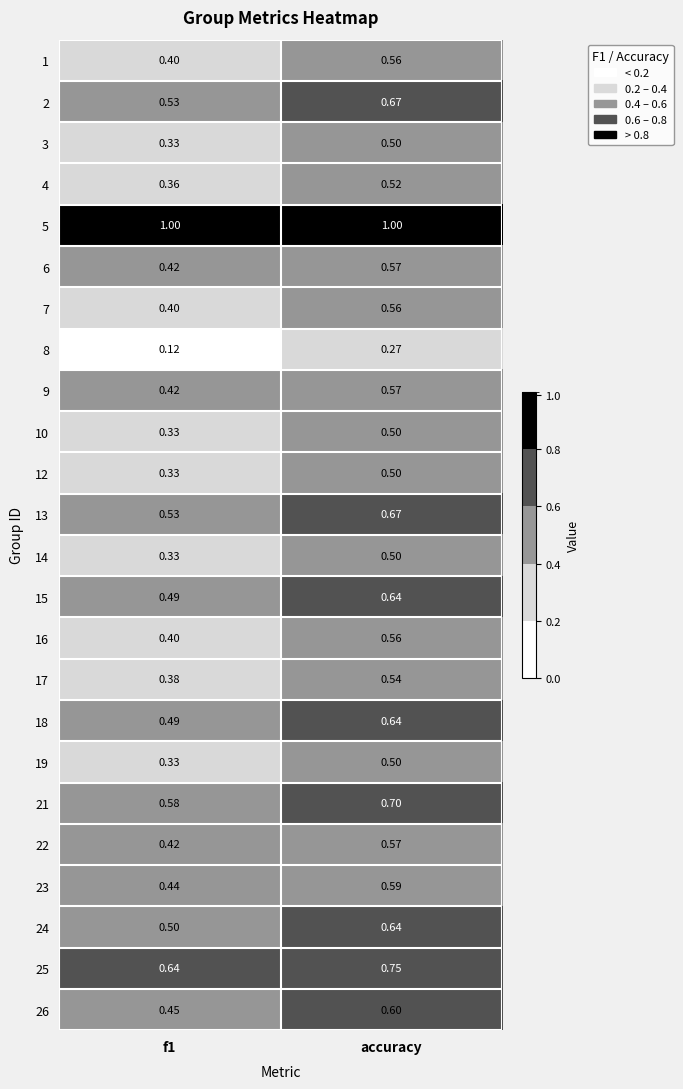

At which category is the sum across all series the highest?

accuracy